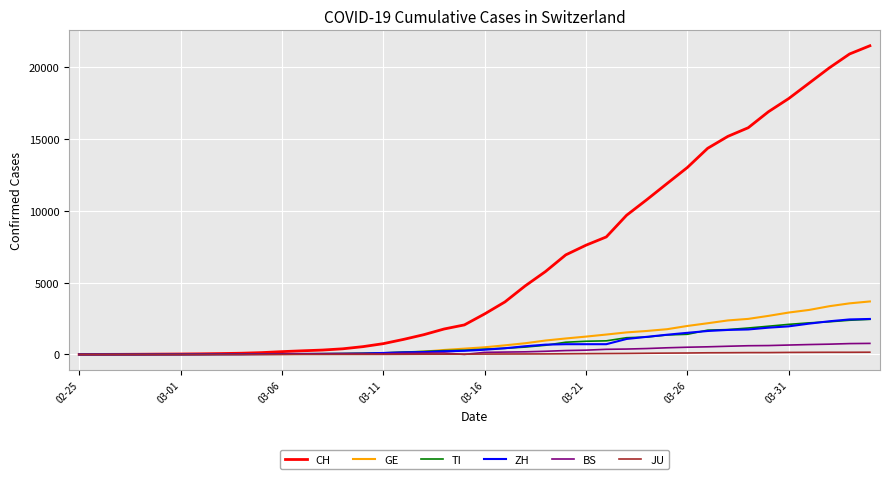

How many series are shown in this chart?

6